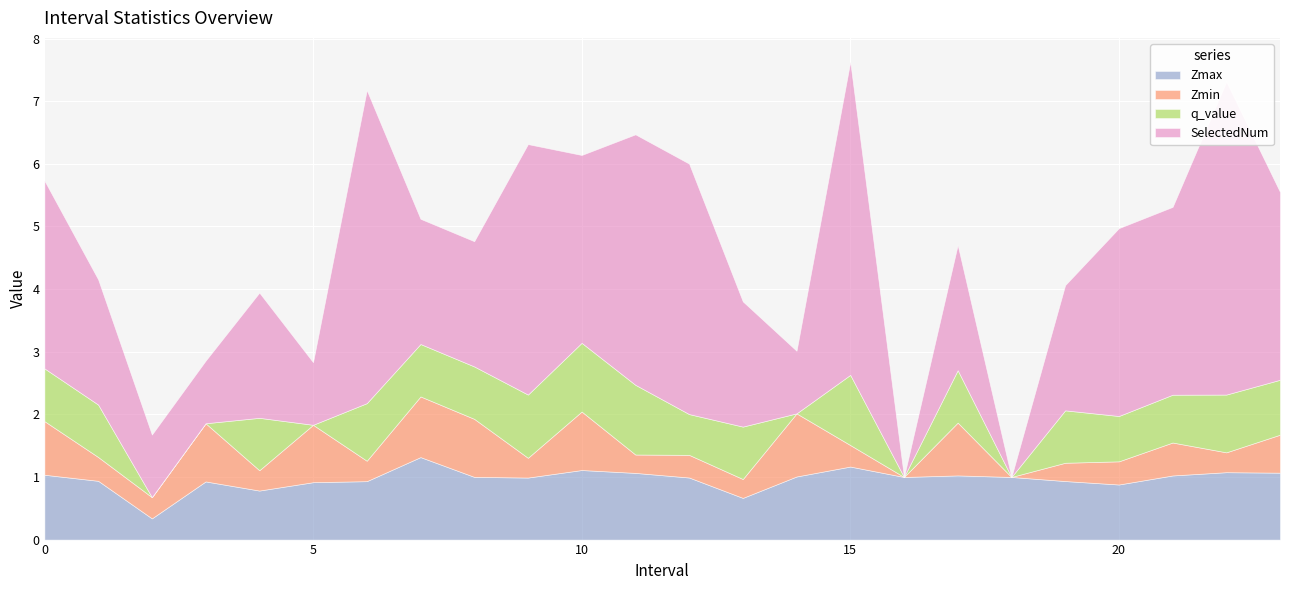

At which label is SelectedNum closest to 2?

1